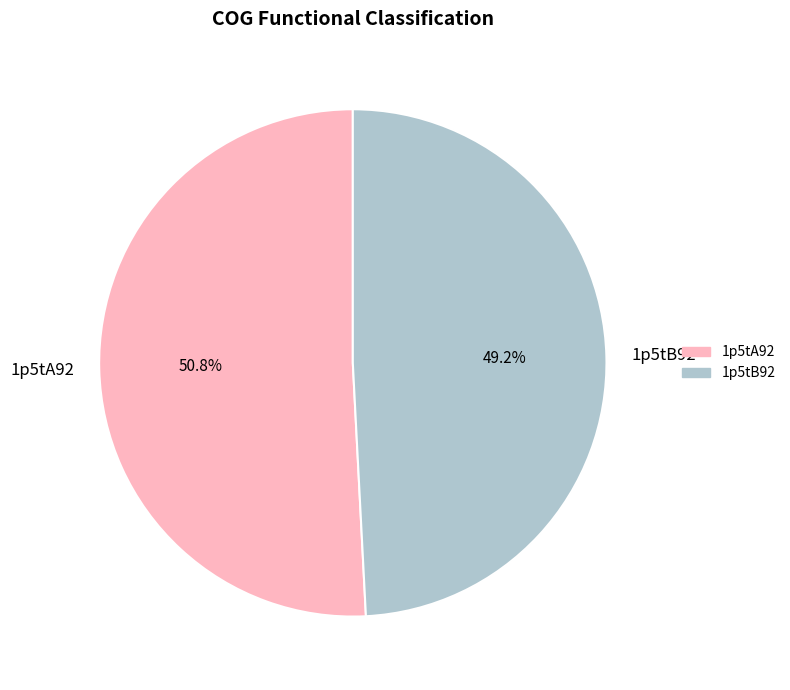

What is the ratio of the value at 1p5tA92 to the value at 1p5tB92?

1.0